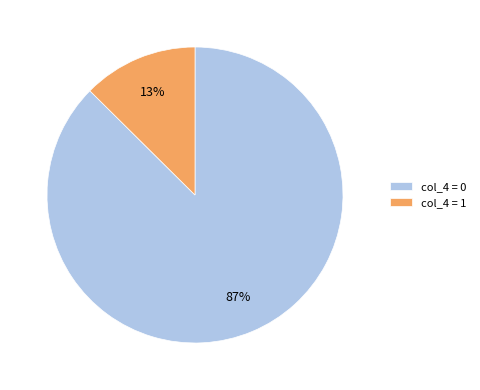

Is col_4 = 0 the majority of the pie?

Yes